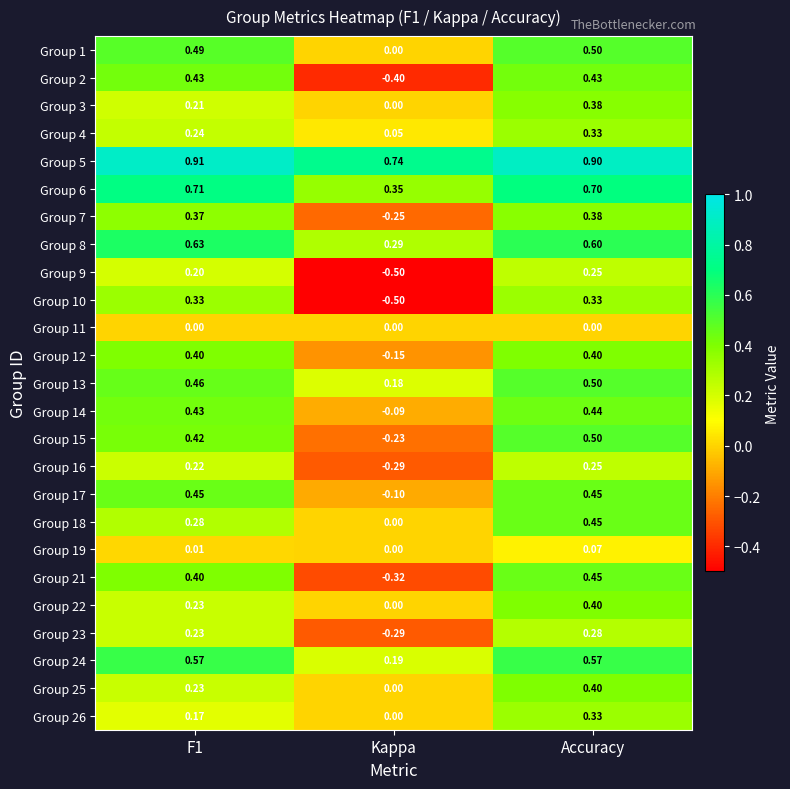

At which label is Group 21 closest to 0?

Kappa